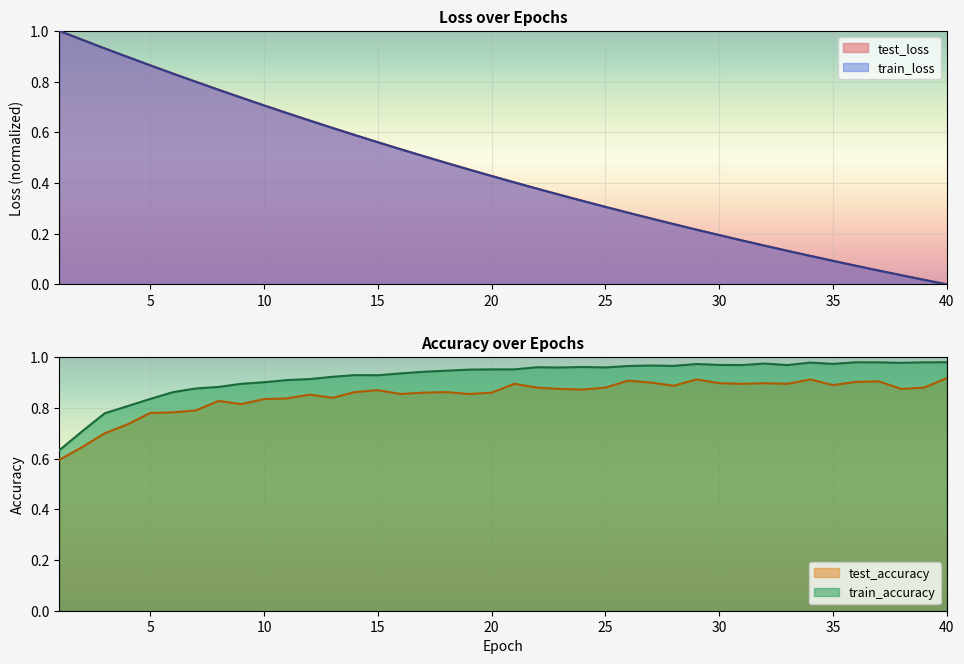

List the labels in order of test_accuracy value, smallest first.

1, 2, 3, 4, 5, 6, 7, 9, 8, 10, 11, 13, 12, 16, 19, 17, 20, 14, 18, 15, 24, 23, 38, 22, 25, 39, 28, 35, 31, 33, 21, 30, 32, 27, 36, 37, 26, 29, 34, 40